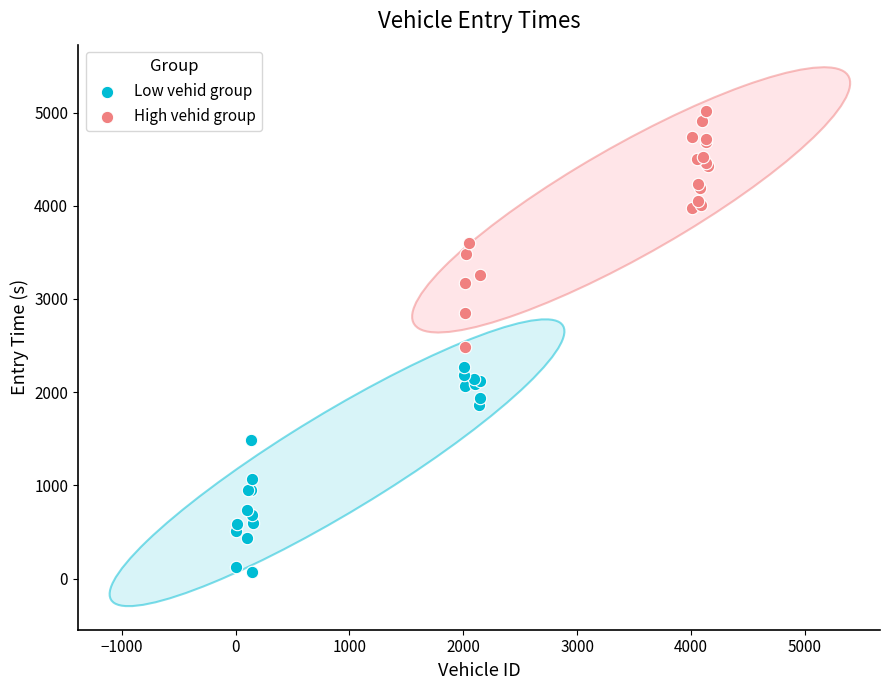

Which series contains the highest Y value?

High vehid group